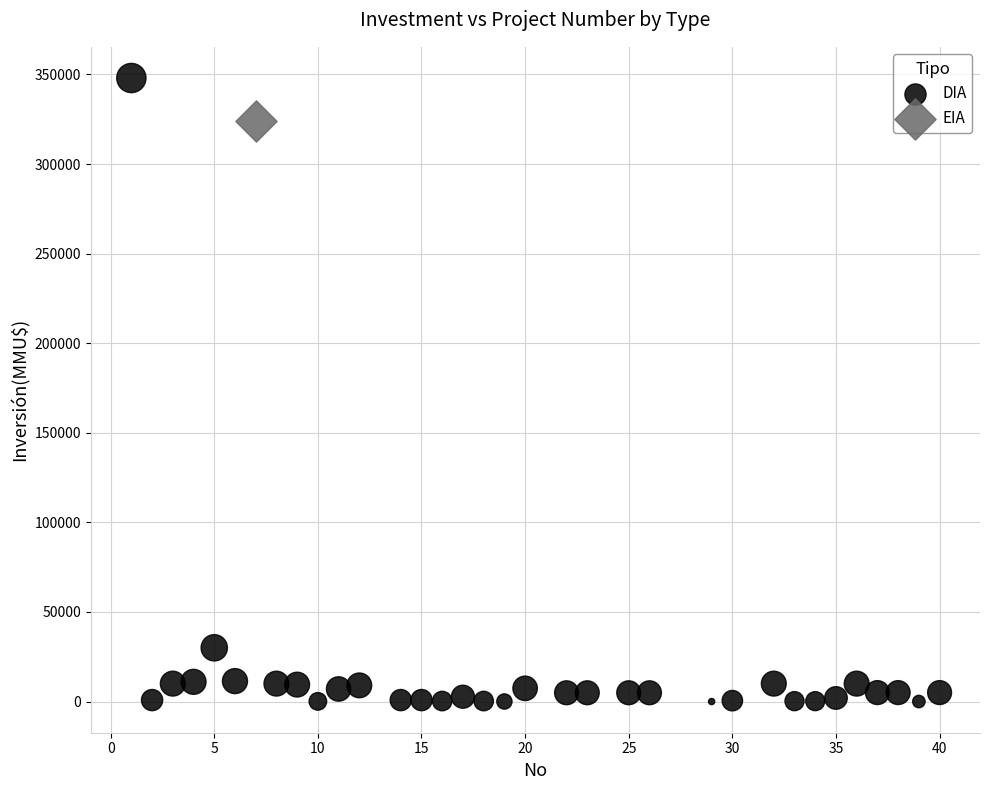

What are all the series names shown in the legend?

DIA, EIA